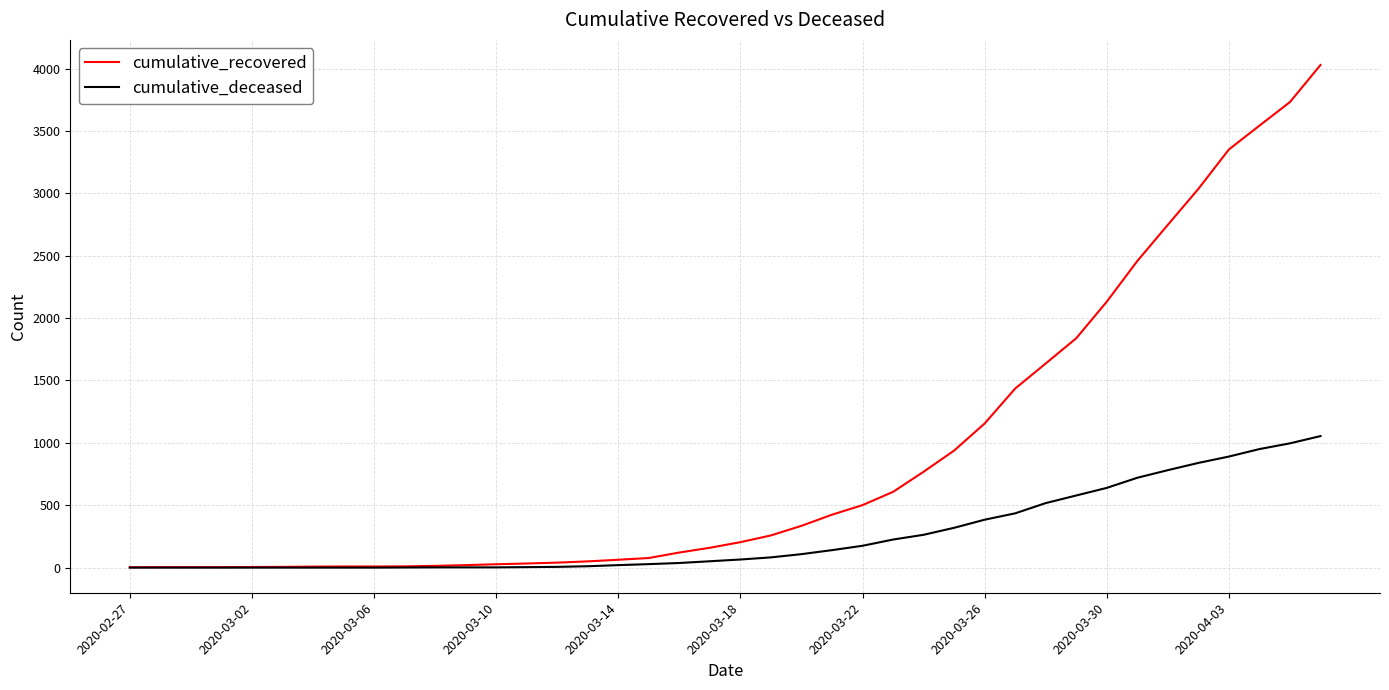

Does the chart have visible grid lines?

Yes